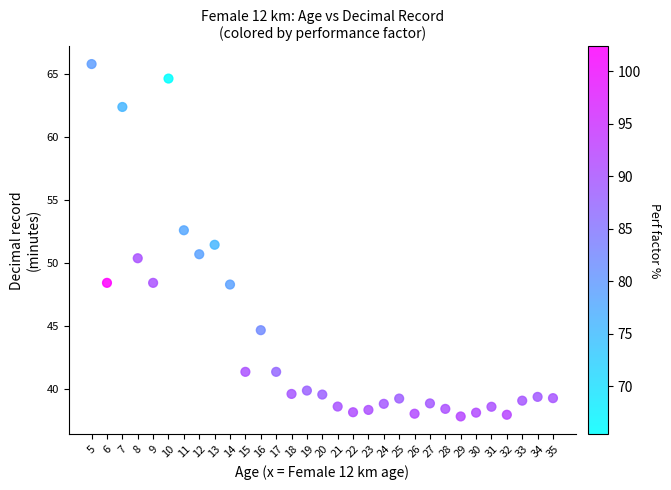

What is the range of Y values (max minus min)?

27.9